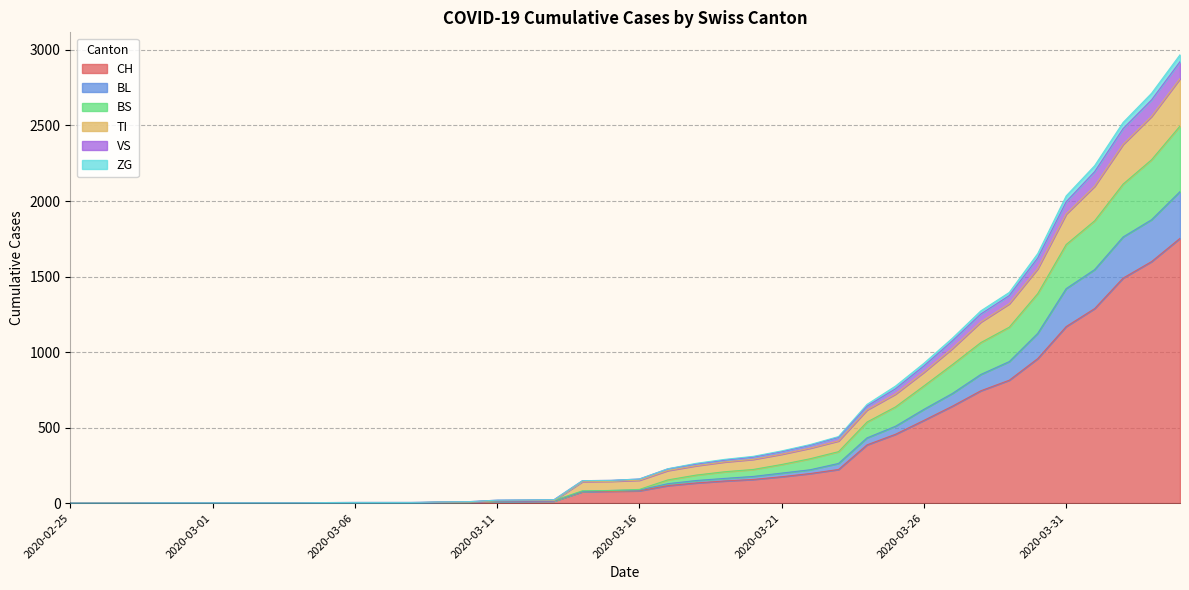

True or false: VS and BL intersect in this chart.

False